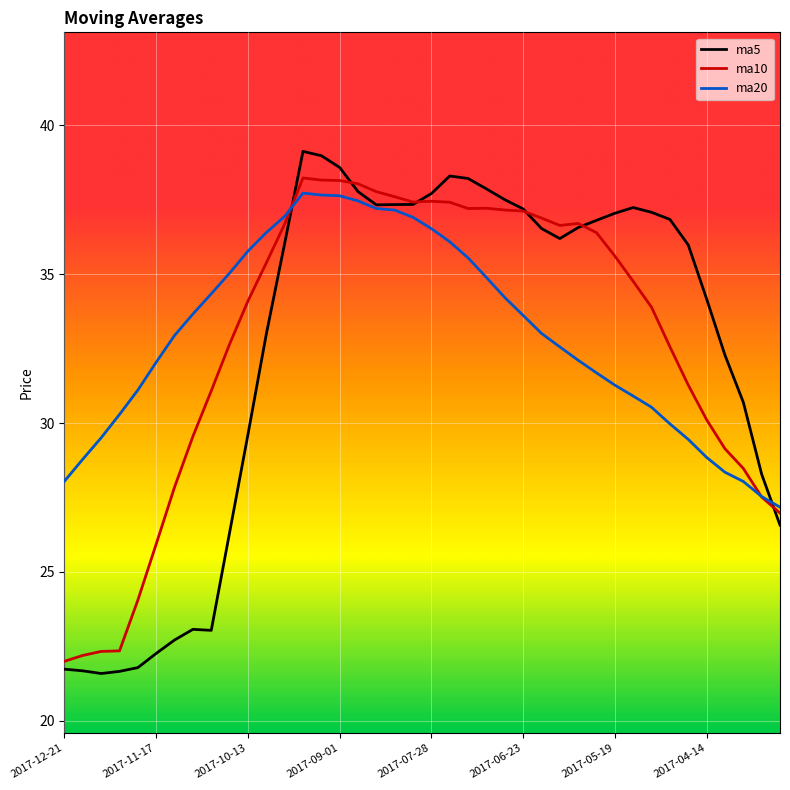

Which series has the widest spread of values?

ma5